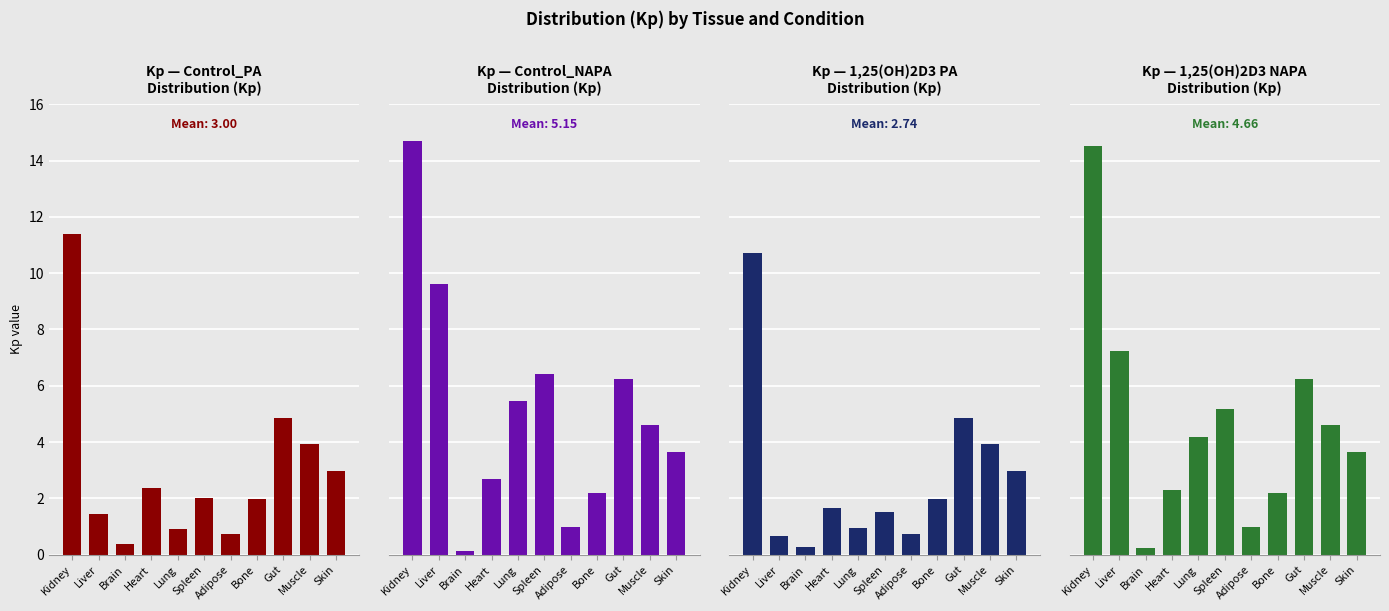

Reading left to right, list all the values displayed in this chart.

Control_PA: 11.4	1.4	0.4	2.4	0.9	2.0	0.7	2.0	4.9	3.9	3.0
Control_NAPA: 14.7	9.6	0.1	2.7	5.4	6.4	1.0	2.2	6.2	4.6	3.6
1,25(OH)2D3 PA: 10.7	0.6	0.3	1.7	0.9	1.5	0.7	2.0	4.9	3.9	3.0
1,25(OH)2D3 NAPA: 14.5	7.2	0.2	2.3	4.2	5.2	1.0	2.2	6.2	4.6	3.6